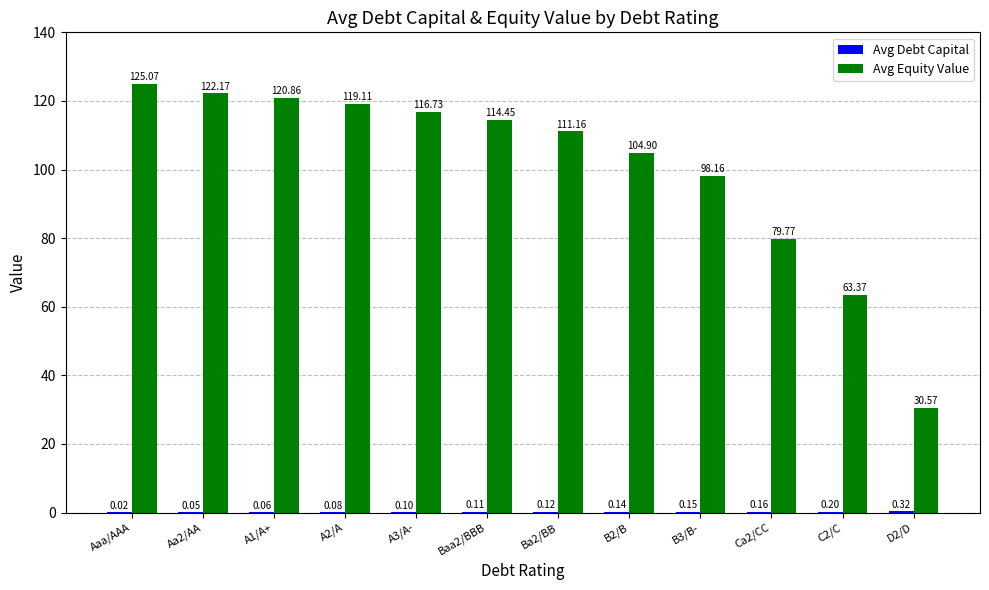

What is the sum of the Avg Equity Value values at Ba2/BB and D2/D?

141.7